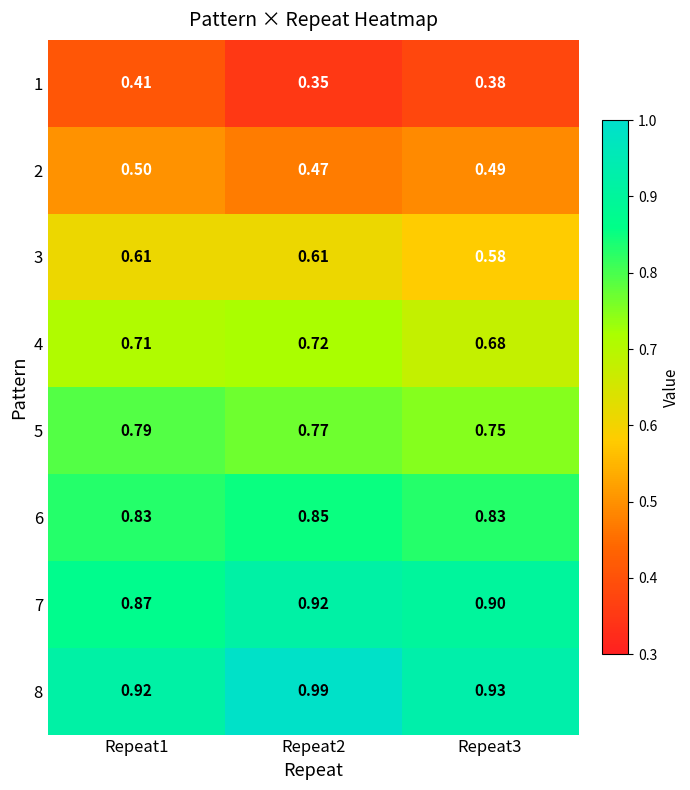

Is the value of 4 at Repeat3 greater than the value of 6 at Repeat2?

No